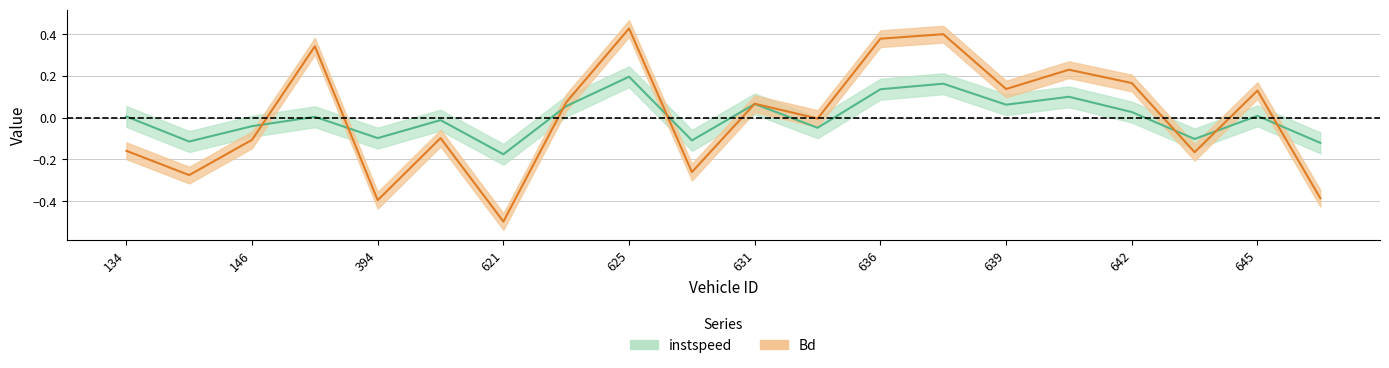

At which category does the chart reach its minimum across all series?

621